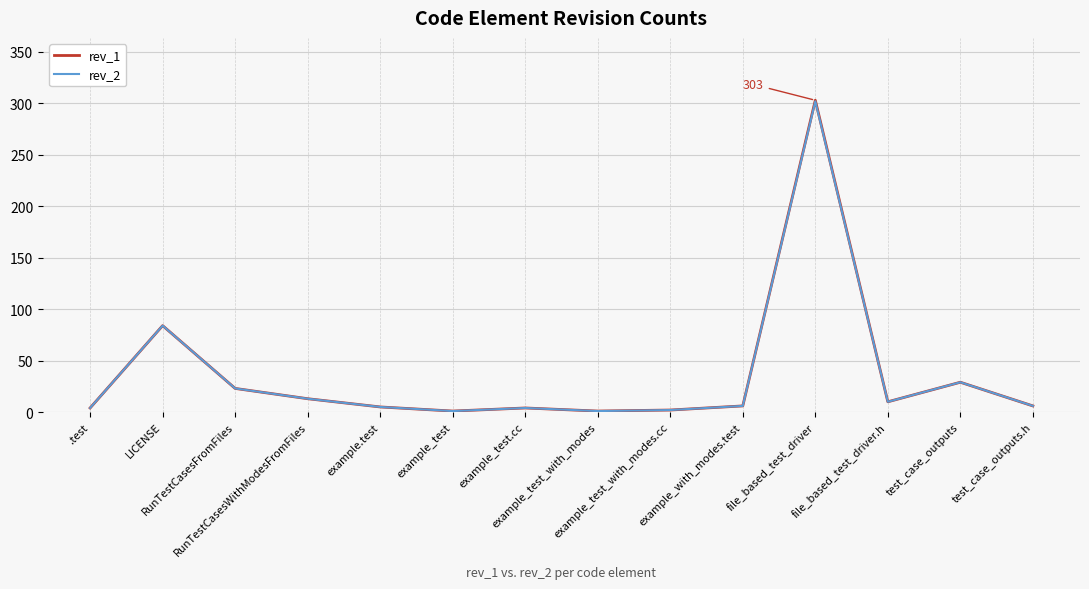

Which series has the widest spread of values?

rev_1